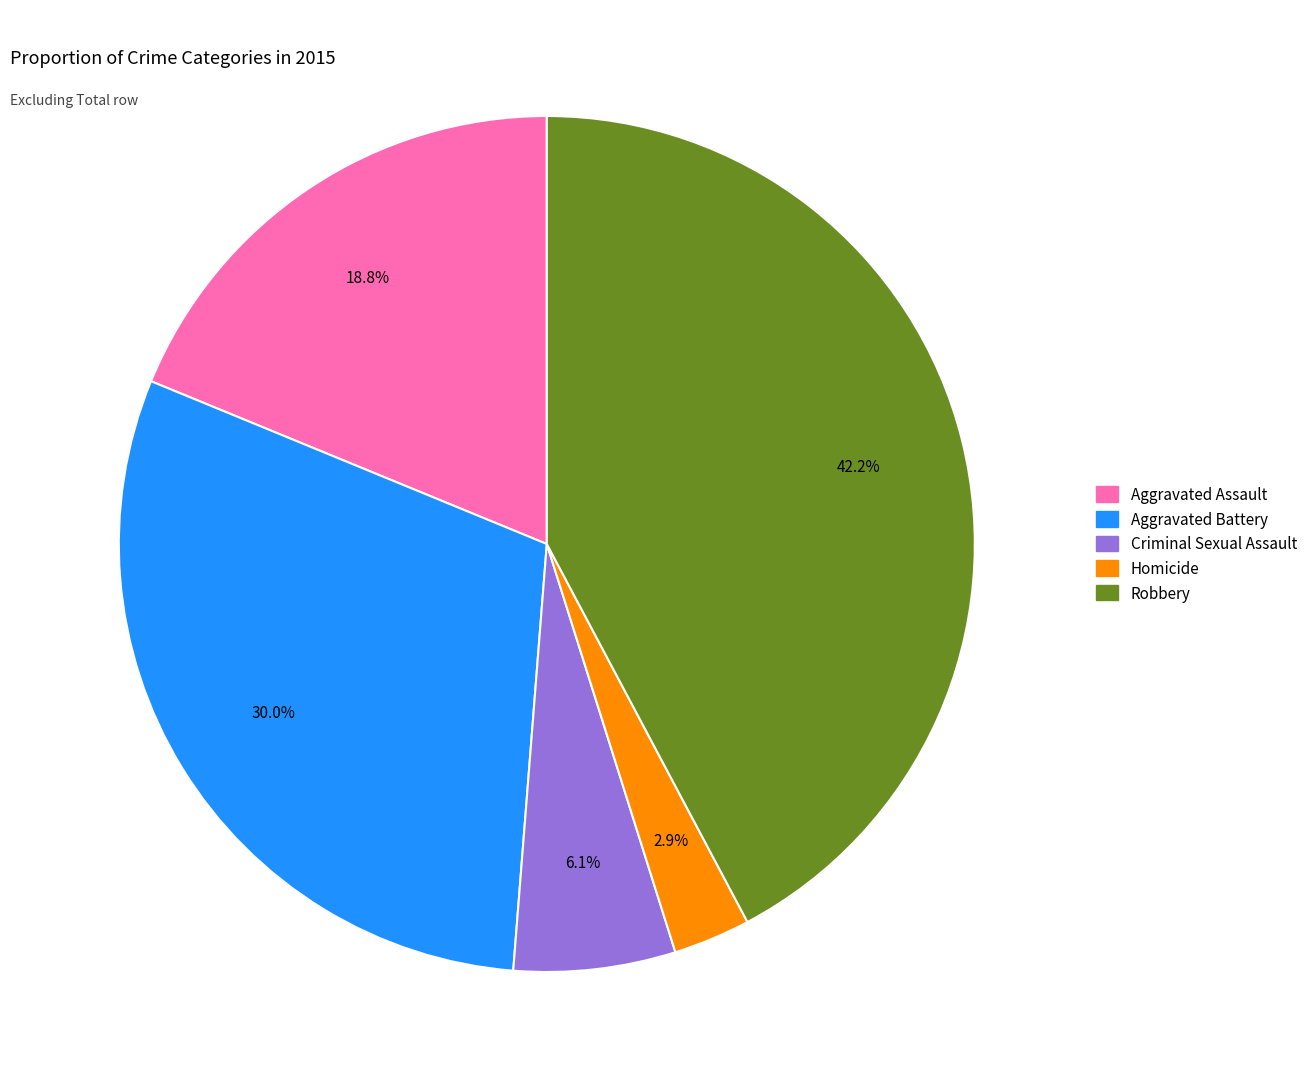

Between Aggravated Assault and Aggravated Battery, which is larger?

Aggravated Battery